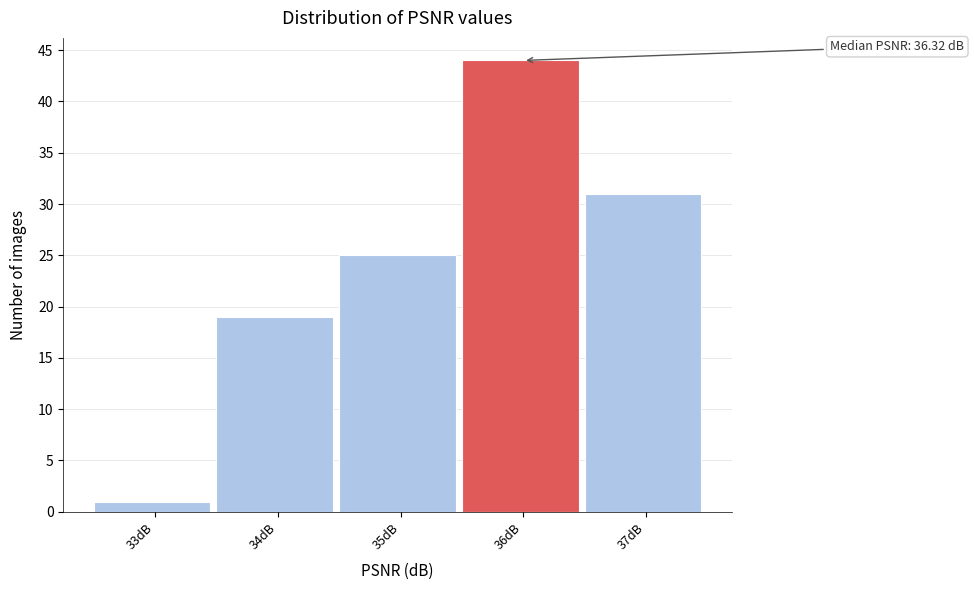

Reading right to left, transcribe all the data shown in this chart.

37dB=31	36dB=44	35dB=25	34dB=19	33dB=1